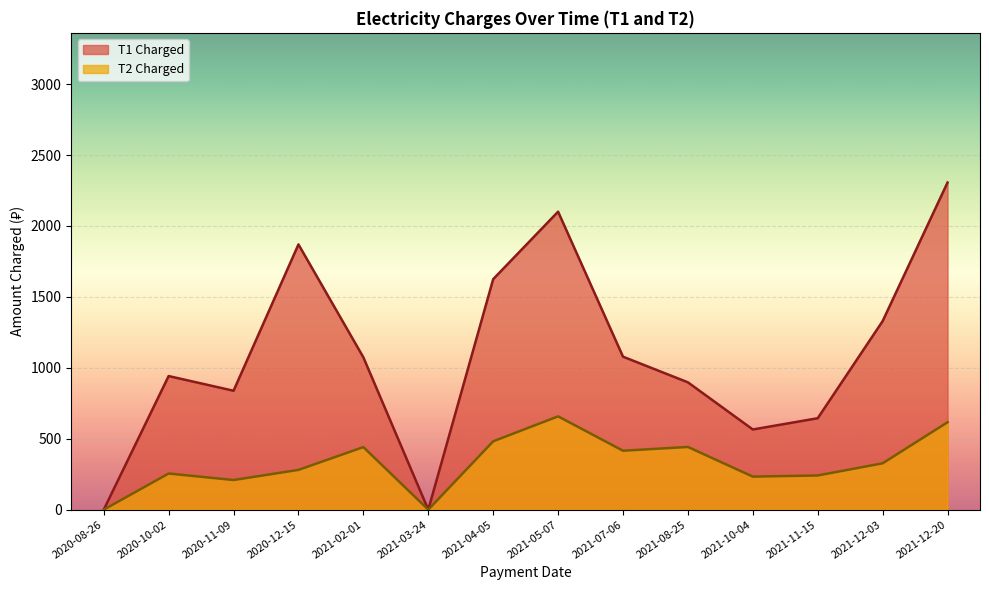

How many categories are shown in the chart?

14